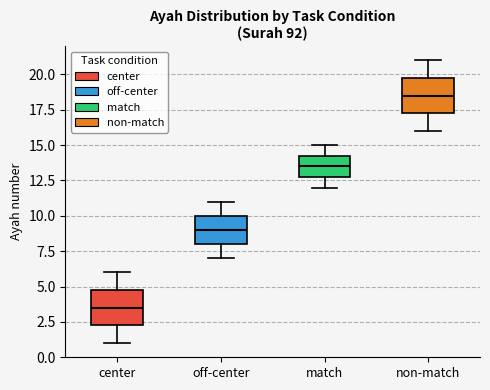

Reading left to right, transcribe this box plot: for each box, give where its median line is, the range the box spans, and where its two whiskers end, as read against the y-axis. The values are not printed on the chart, so give them approximately, as read against the axis.

center: median 3.5, box 2.5 to 5.0, whiskers 1.0 to 6.0
off-center: median 9.0, box 8.0 to 10.0, whiskers 7.0 to 11.0
match: median 13.5, box 13.0 to 14.5, whiskers 12.0 to 15.0
non-match: median 18.5, box 17.5 to 20.0, whiskers 16.0 to 21.0